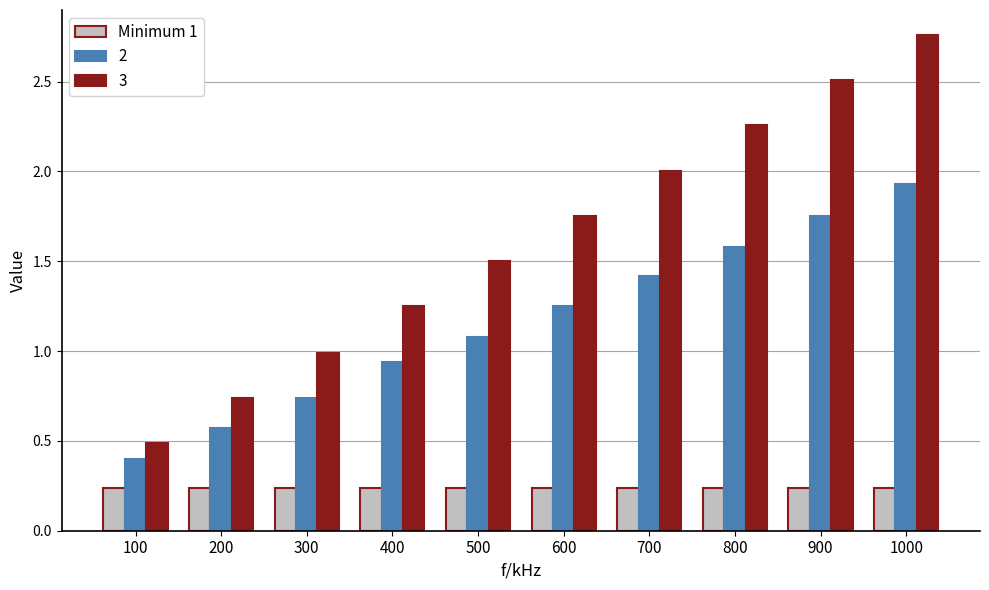

What is the value of the 3 bar at the 5th from the left?

1.5